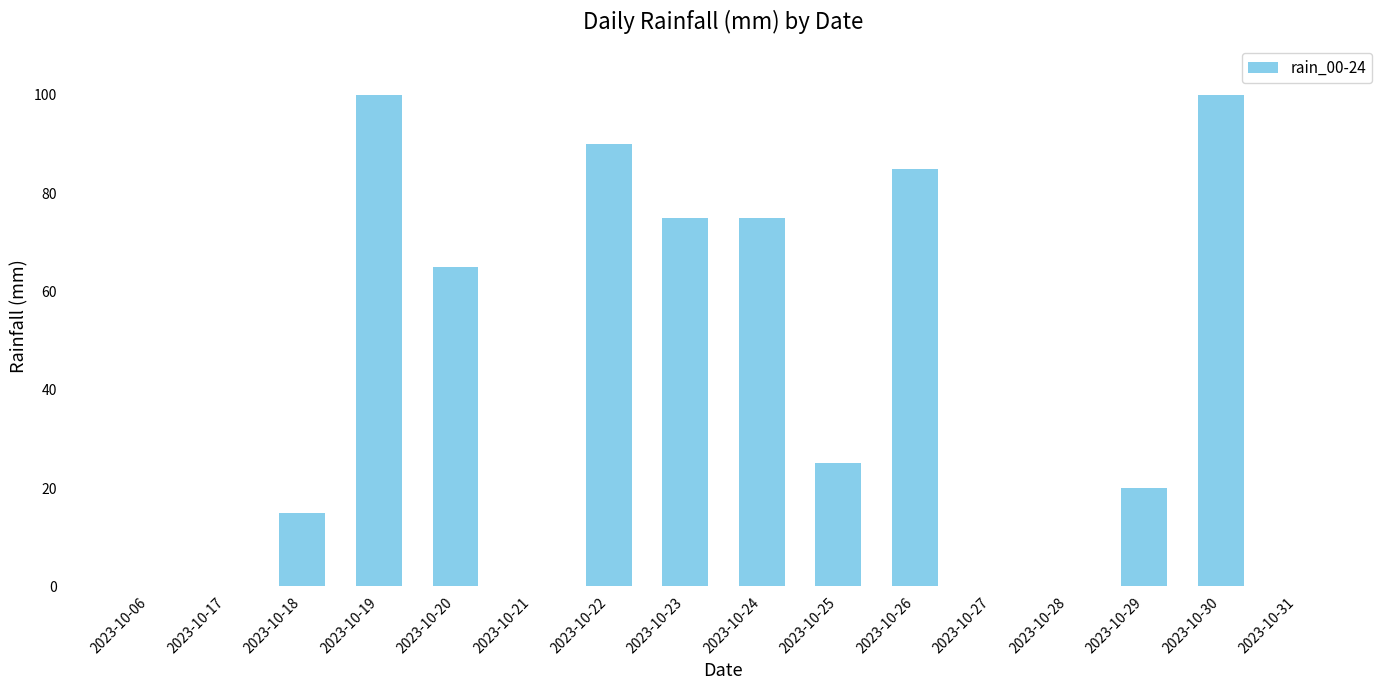

How many data points does each series have?

16